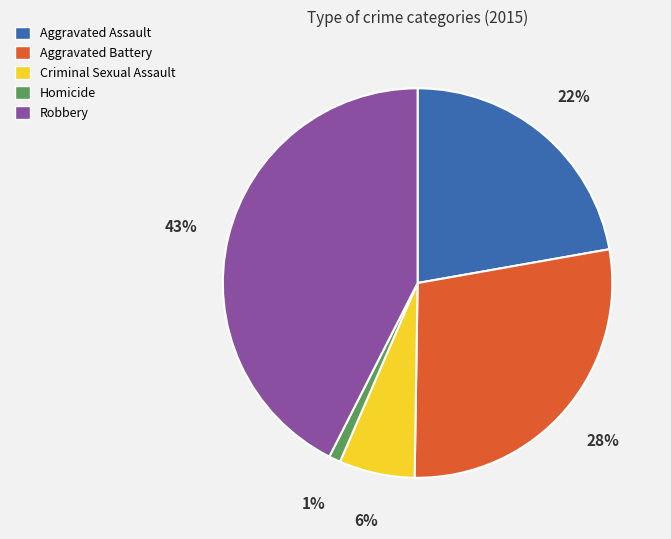

How many slices are in this pie chart?

5